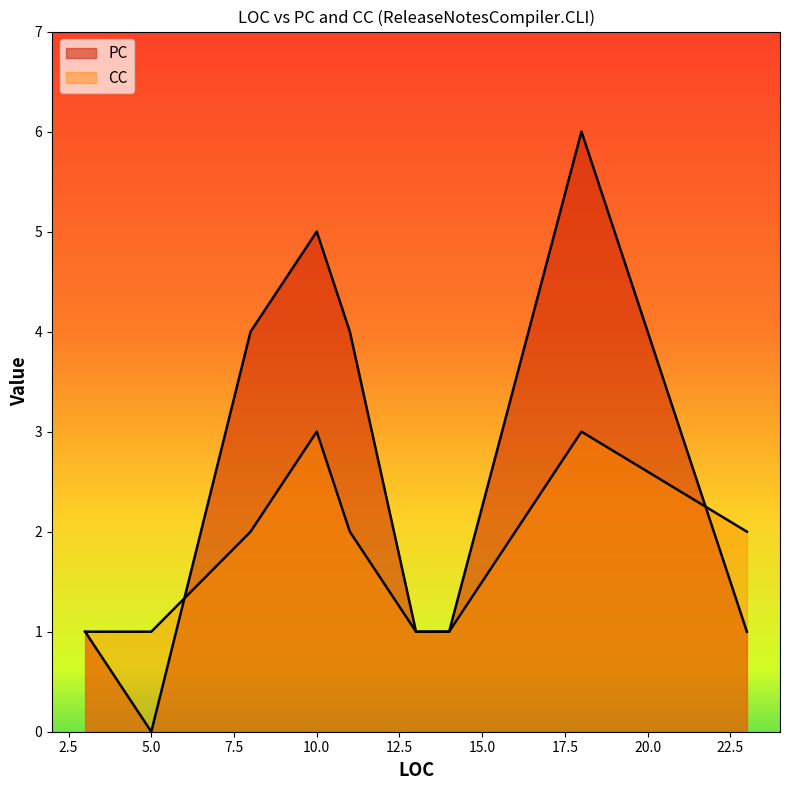

True or false: CC has more than 0 interior local peaks.

True